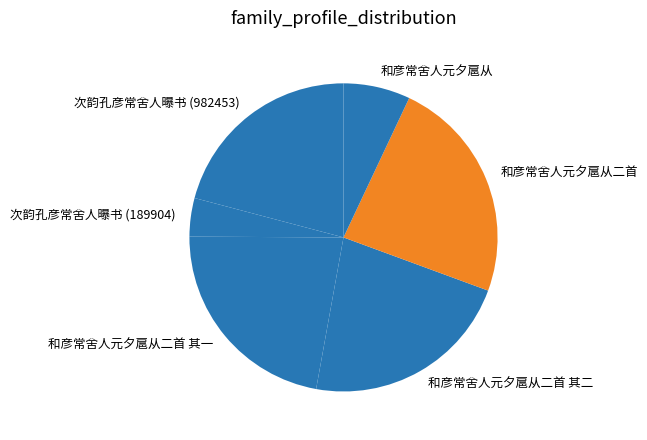

Which has a higher value, 和彦常舍人元夕扈从二首 or 和彦常舍人元夕扈从二首 其二?

和彦常舍人元夕扈从二首